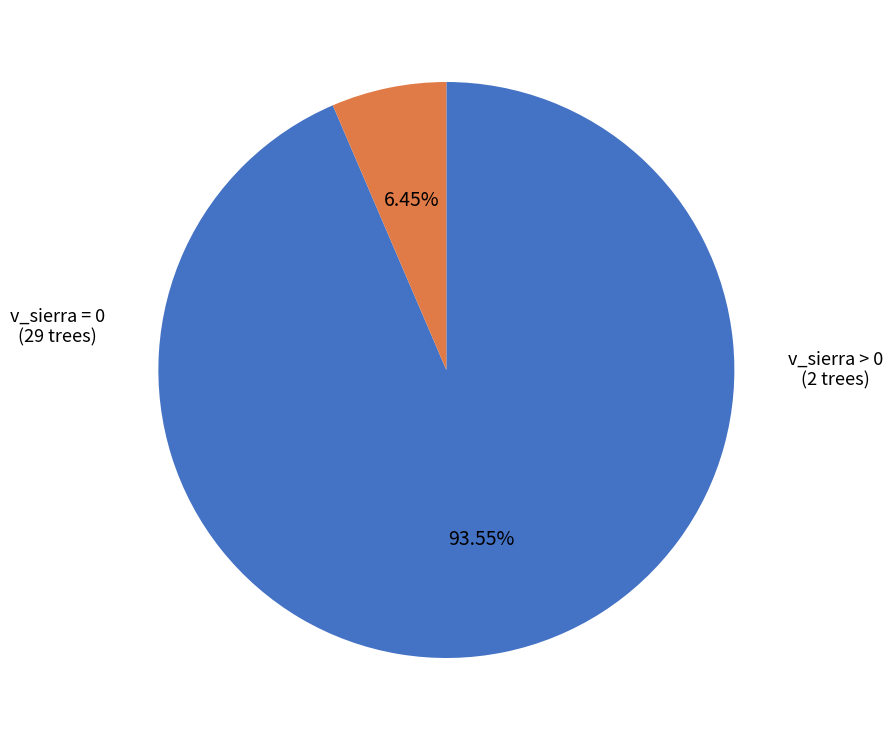

How many slices are in this pie chart?

2